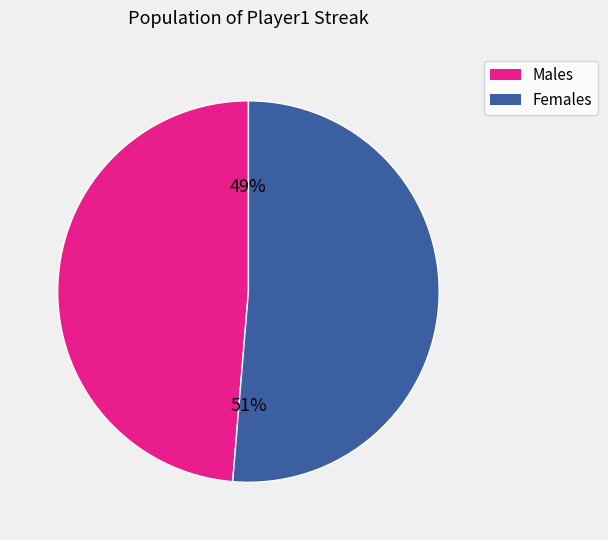

Is there any slice that represents more than half of the pie?

Yes